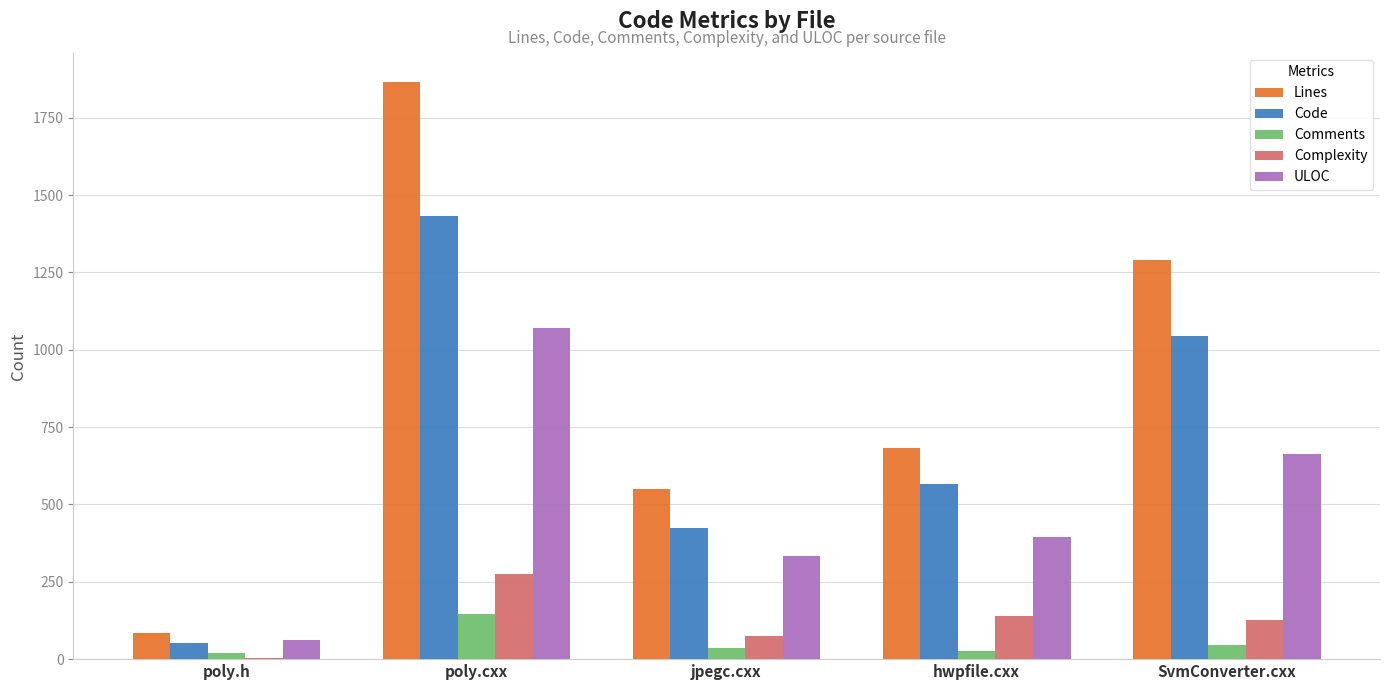

True or false: ULOC has a value of 332 at jpegc.cxx.

True